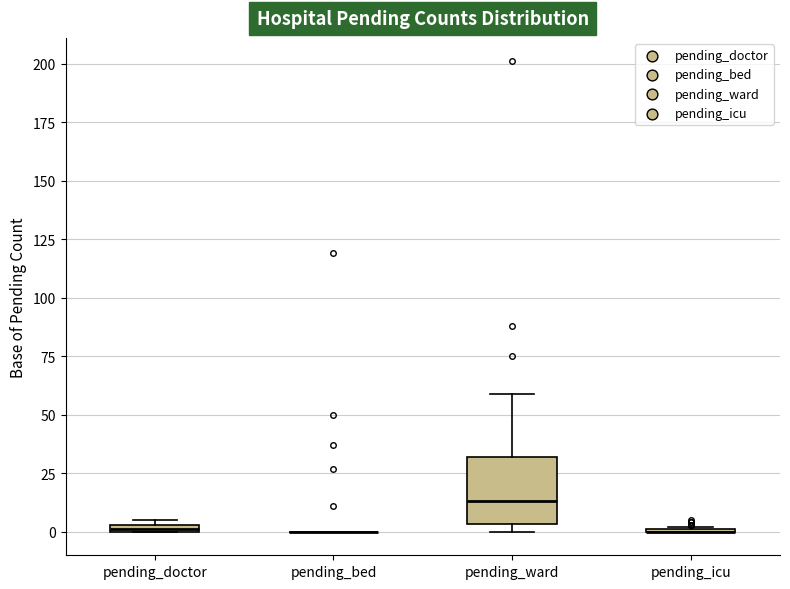

Which box is the tallest, from its lower edge to its upper edge?

pending_ward